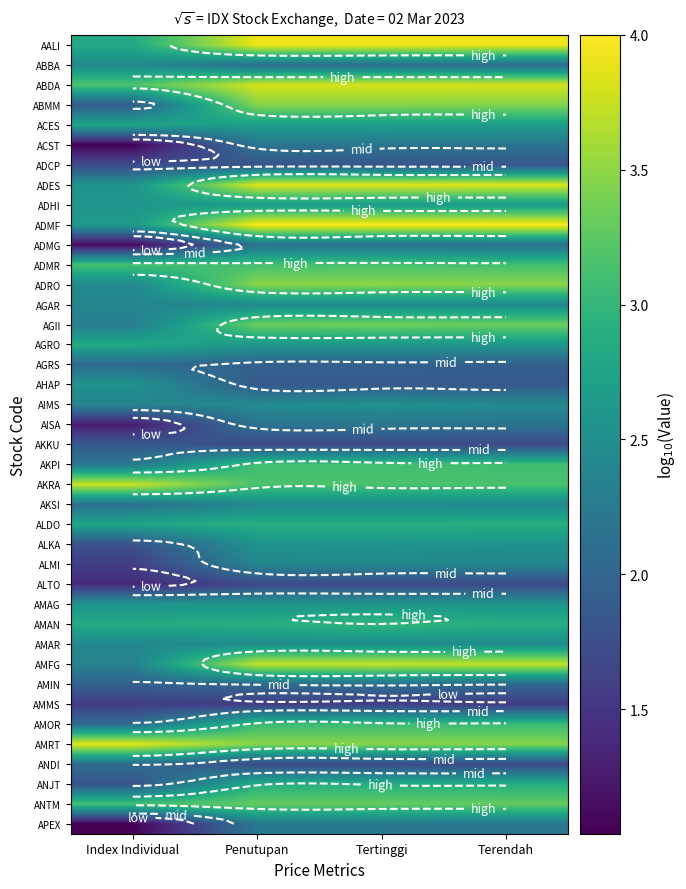

At how many categories does at least one series exceed 2?

4